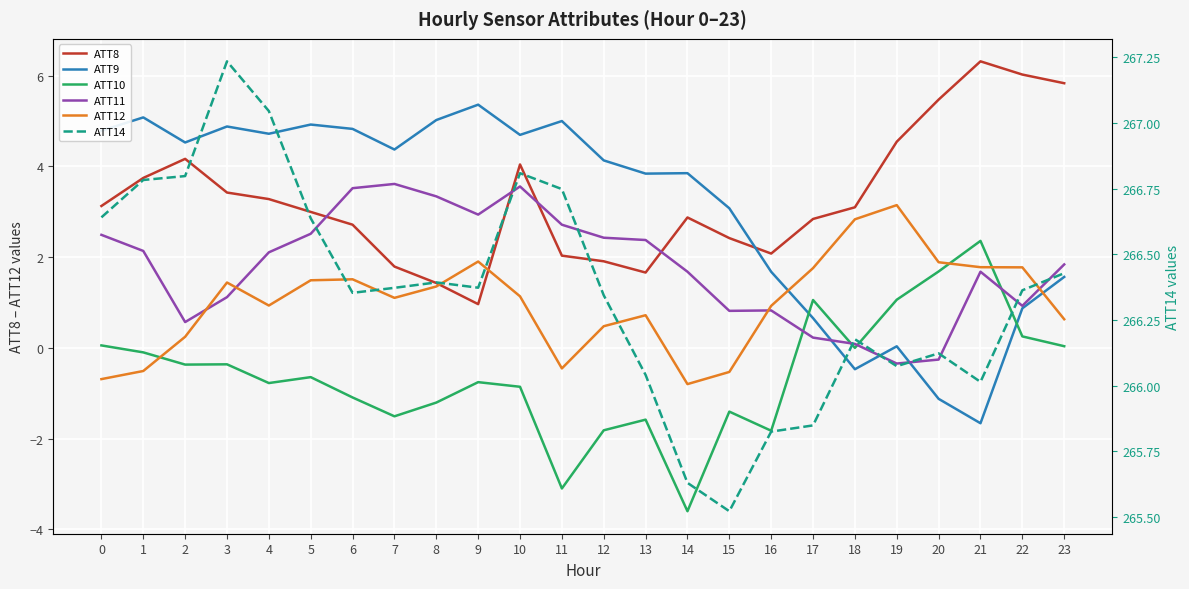

True or false: ATT10 and ATT14 cross at least once.

False